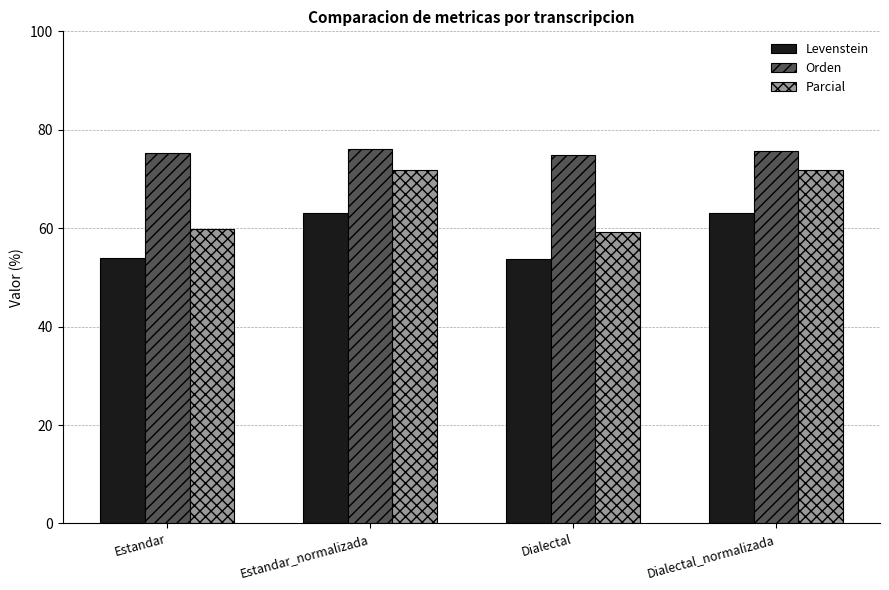

The value of Orden at Dialectal is 74.9. True or false?

True